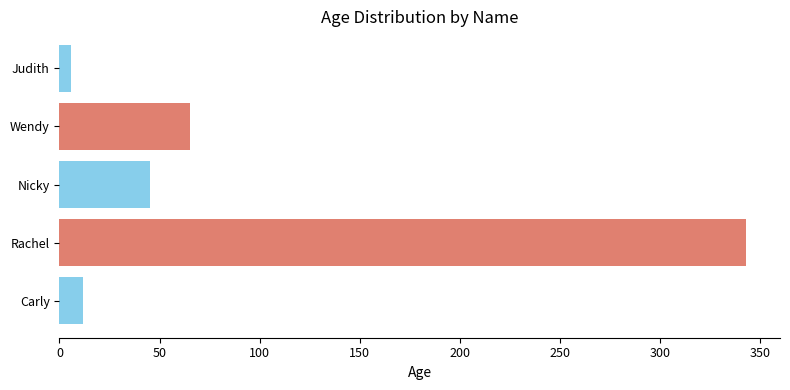

Are the bars horizontal?

Yes